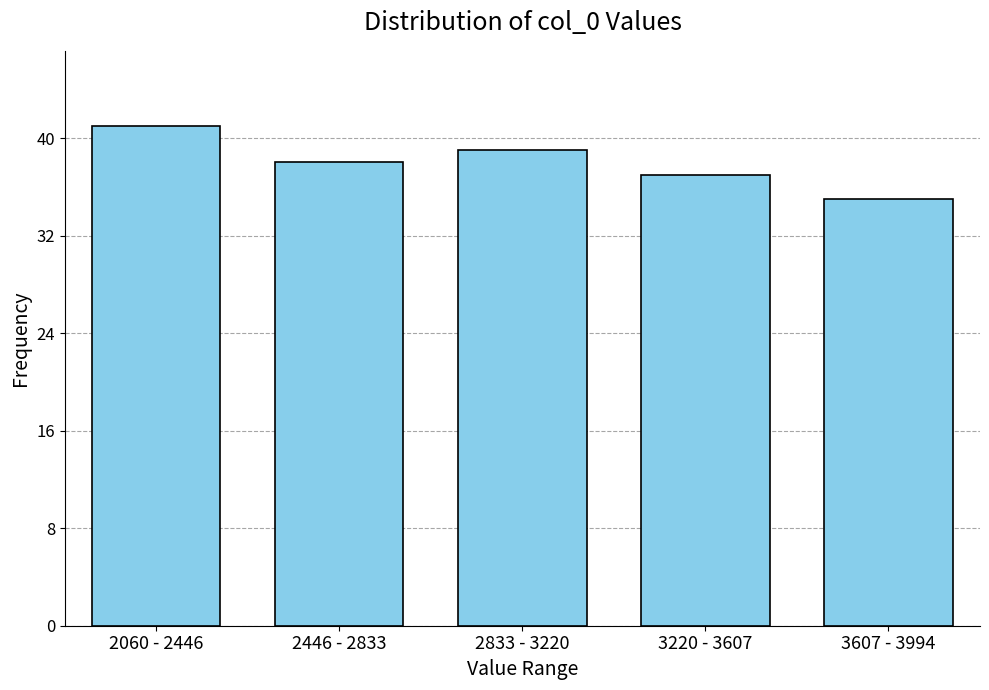

Reading left to right, what are all the values shown in this chart?

2060 - 2446=41	2446 - 2833=38	2833 - 3220=39	3220 - 3607=37	3607 - 3994=35